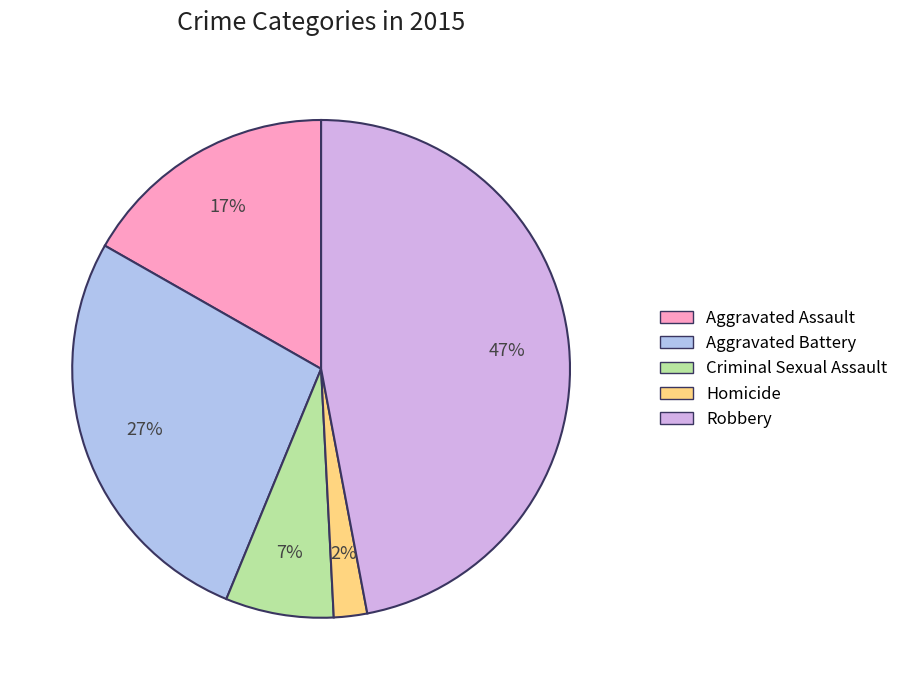

How many segments does this pie chart have?

5